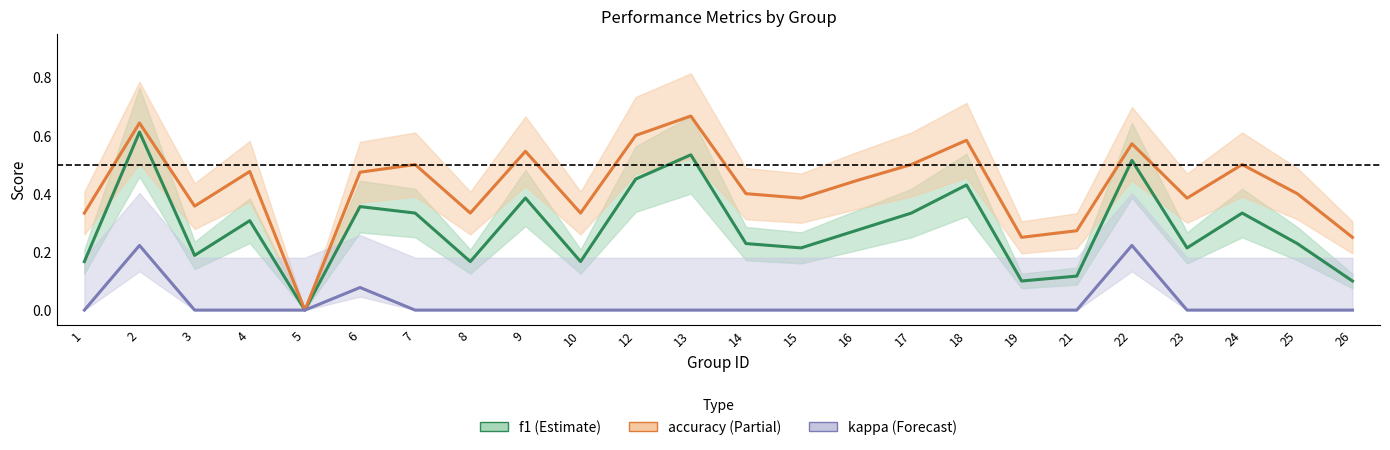

What is the difference between the f1 values at 19 and 17?

0.2